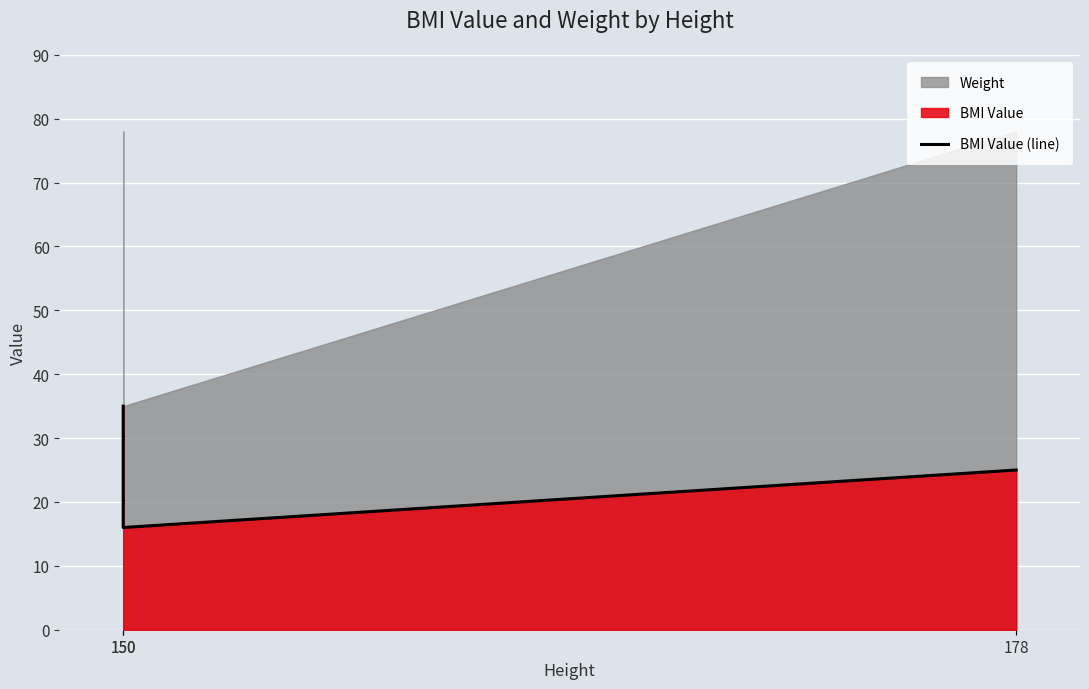

What is the value of the 2nd point from the left?

35